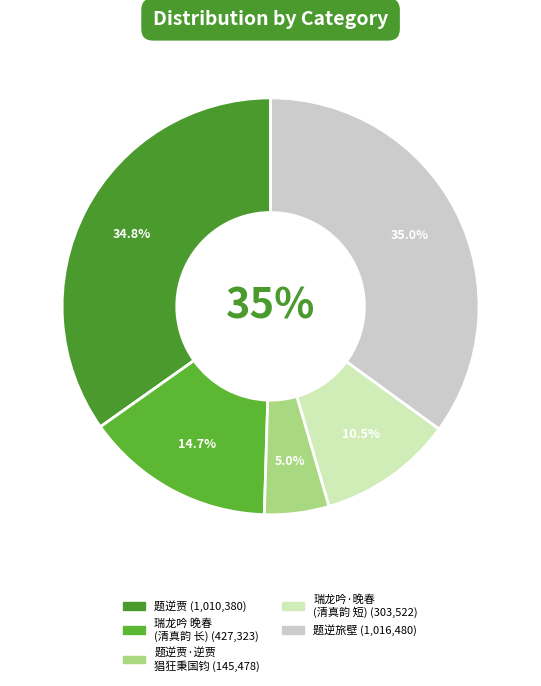

To the nearest percent, what is the combined percentage of 题逆贾 and 题逆旅壁?

70%